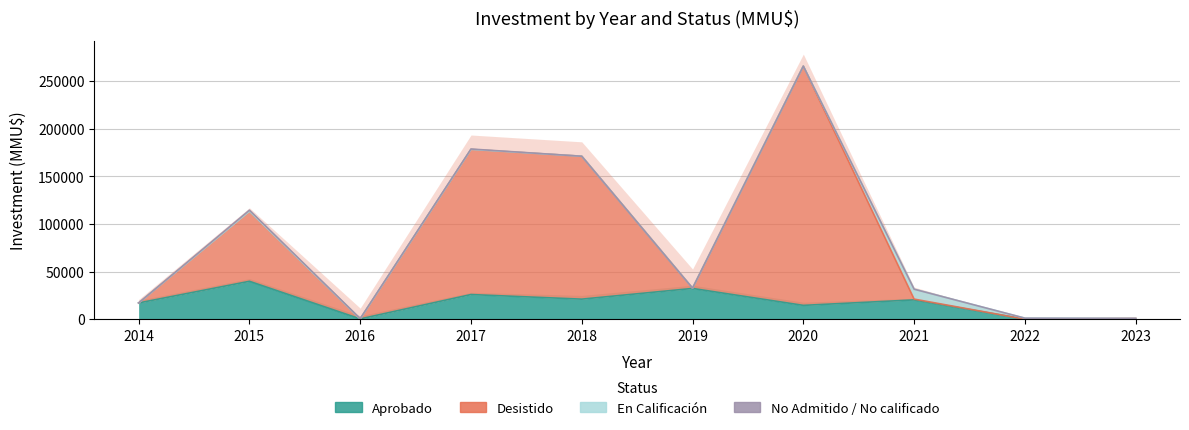

What is the value of the Desistido point at the 3rd from the left?

263